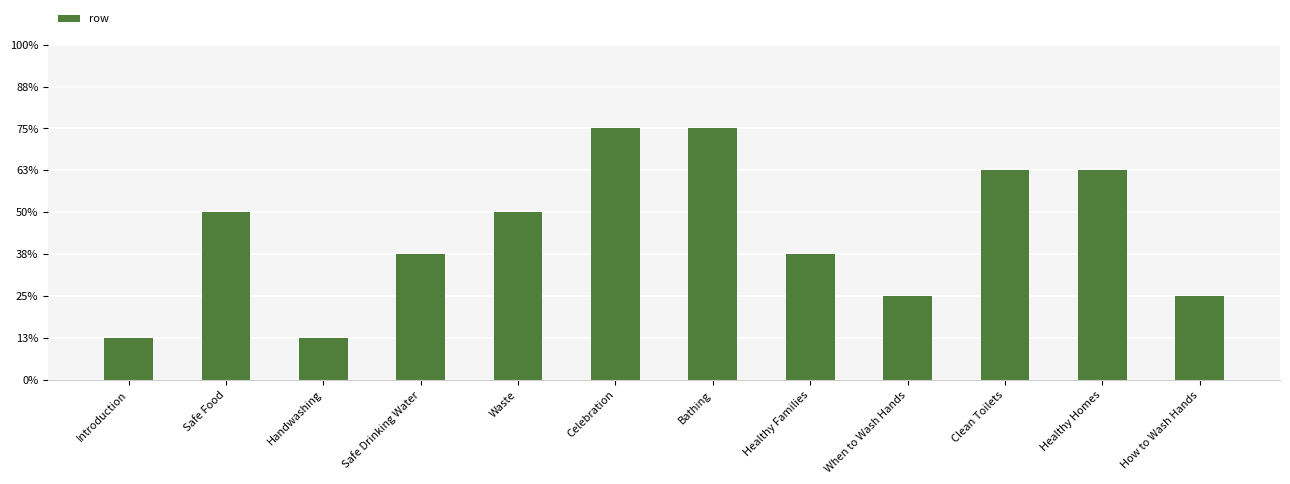

Which has a higher value, Healthy Families or Safe Drinking Water?

Healthy Families